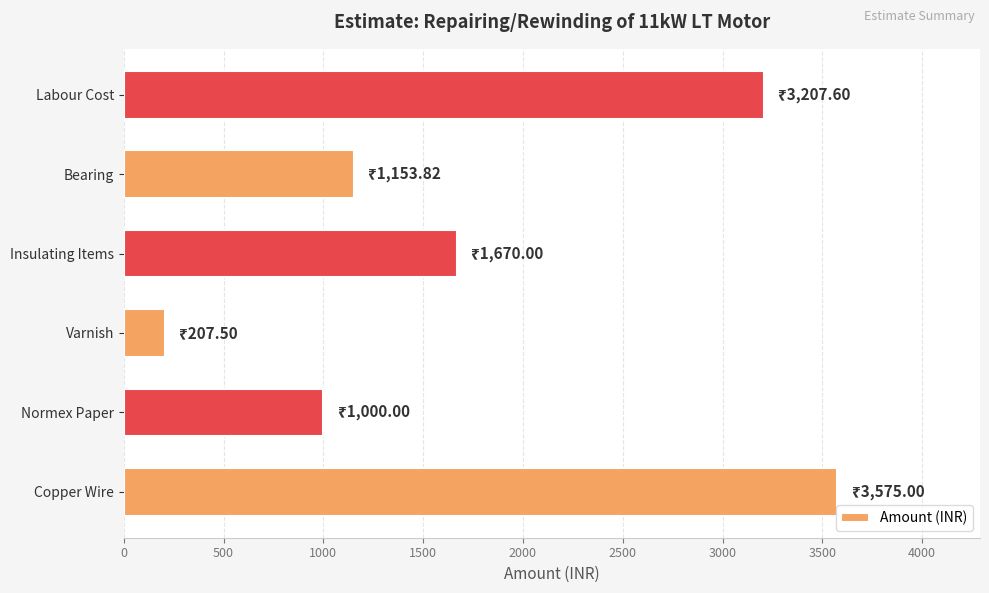

Reading bottom to top, transcribe all the data shown in this chart.

Copper Wire=3575.0	Normex Paper=1000.0	Varnish=207.5	Insulating Items=1670.0	Bearing=1153.8	Labour Cost=3207.6